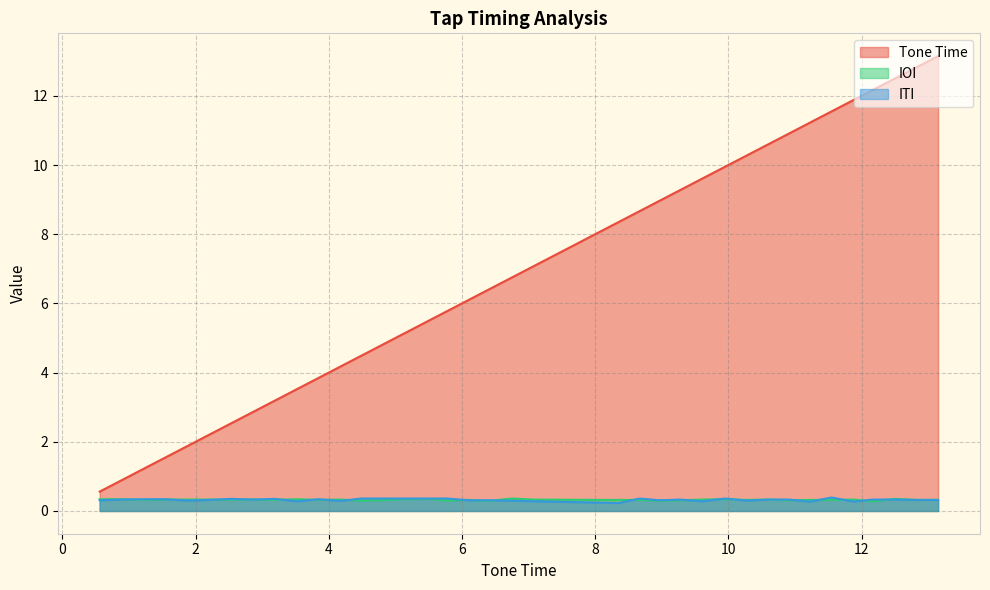

Which series has the largest total across all categories?

Tone Time